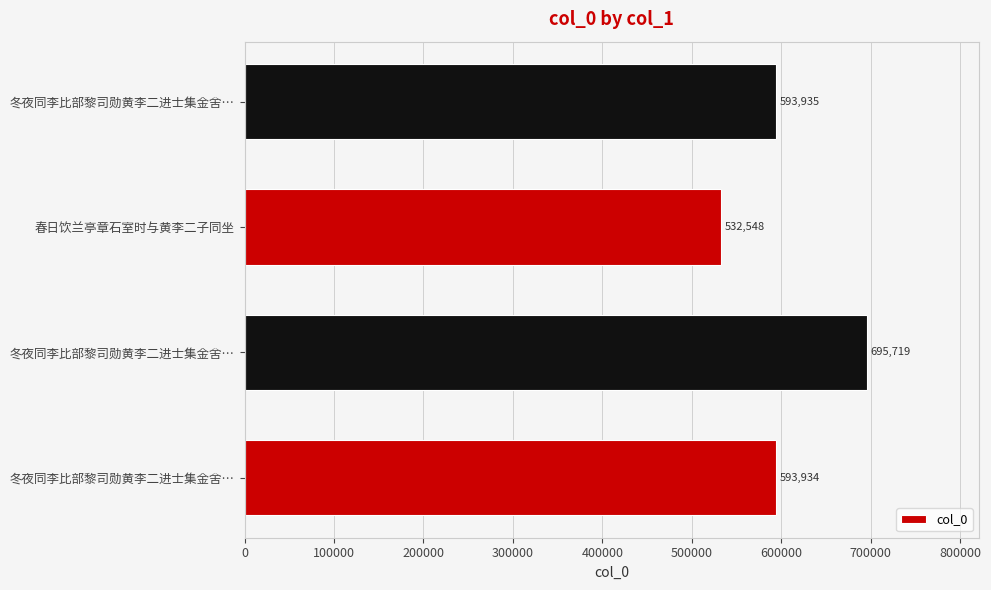

Are the bars horizontal?

Yes